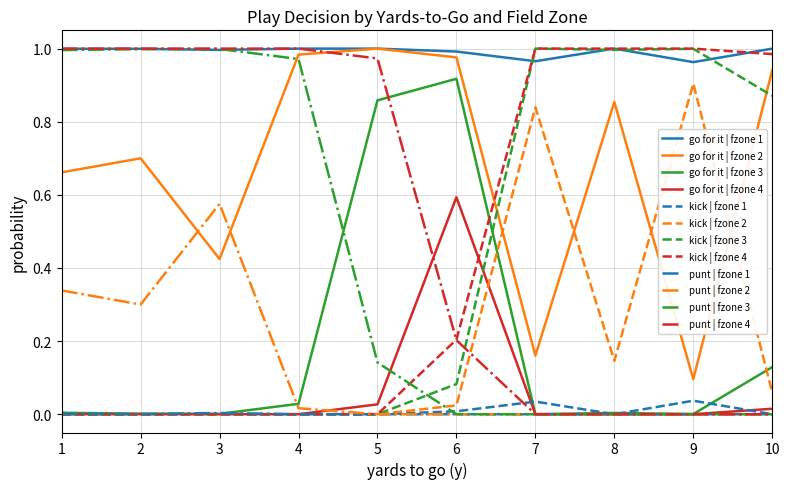

Is it true that punt | fzone 3 equals 1.0 at 2?

True